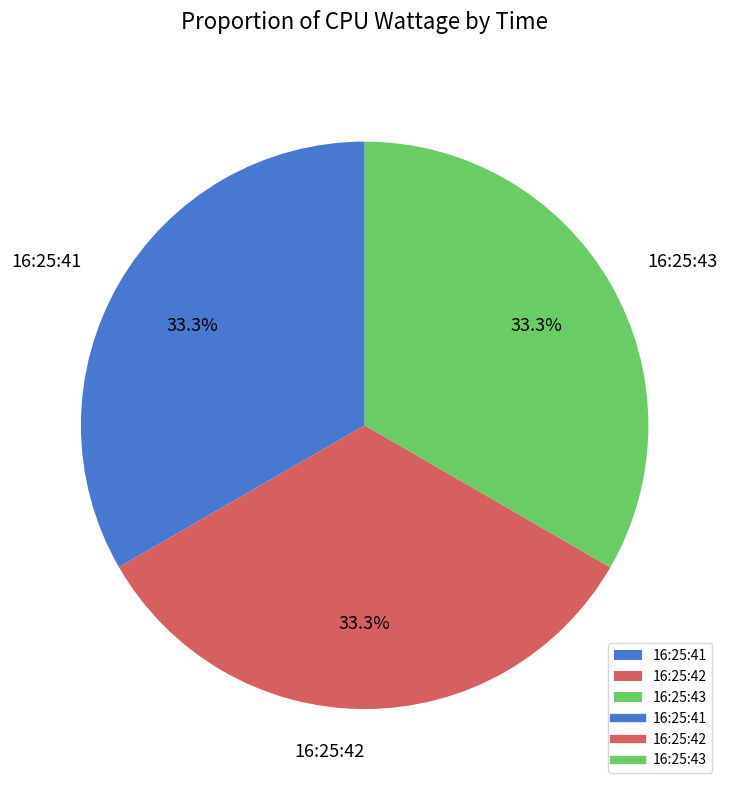

Does 16:25:42 account for over 50% of the chart?

No